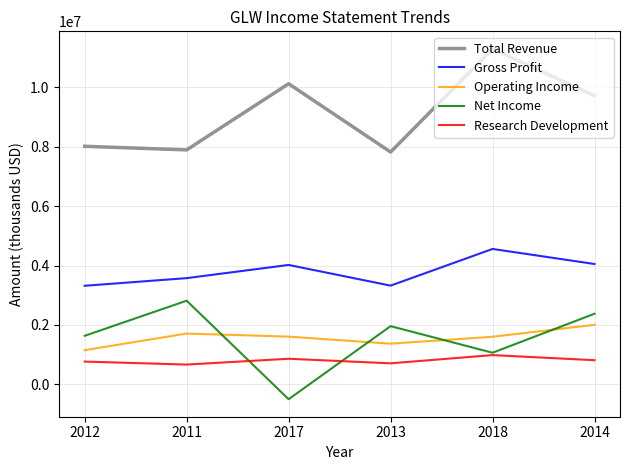

What is the difference between the highest and lowest values at 2017?

10613000